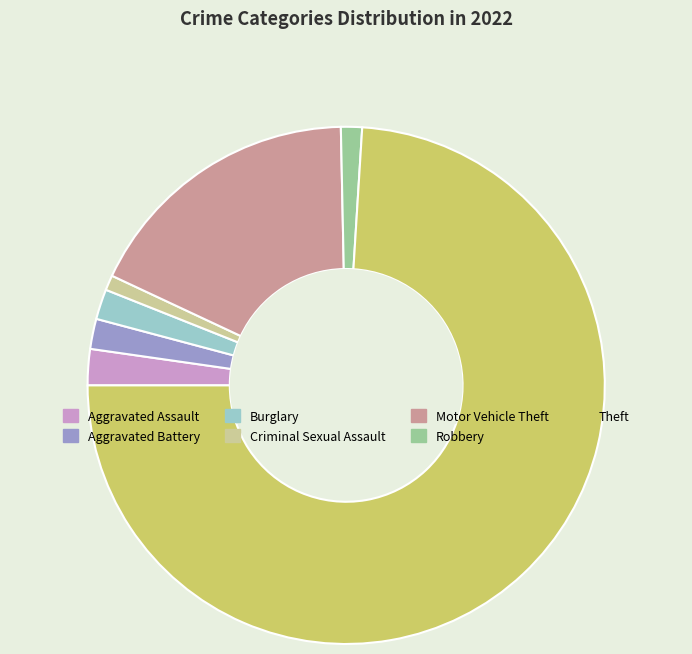

Do Motor Vehicle Theft and Burglary together represent more than half of the pie?

No